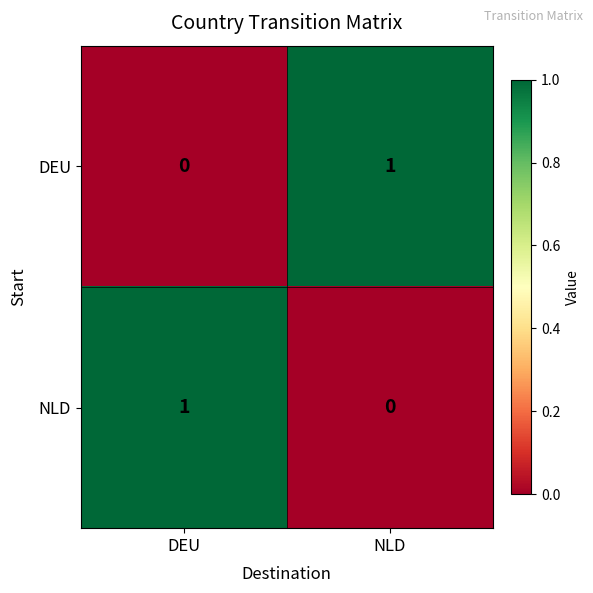

What is the difference between the highest and lowest values at DEU?

1